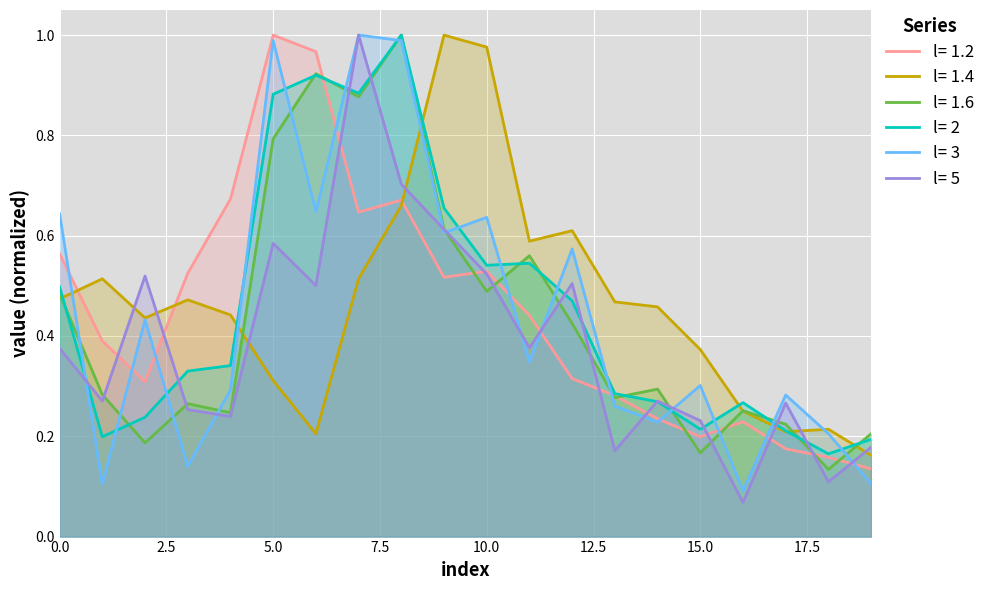

Is it true that l= 3 equals 0.6 at 9?

True